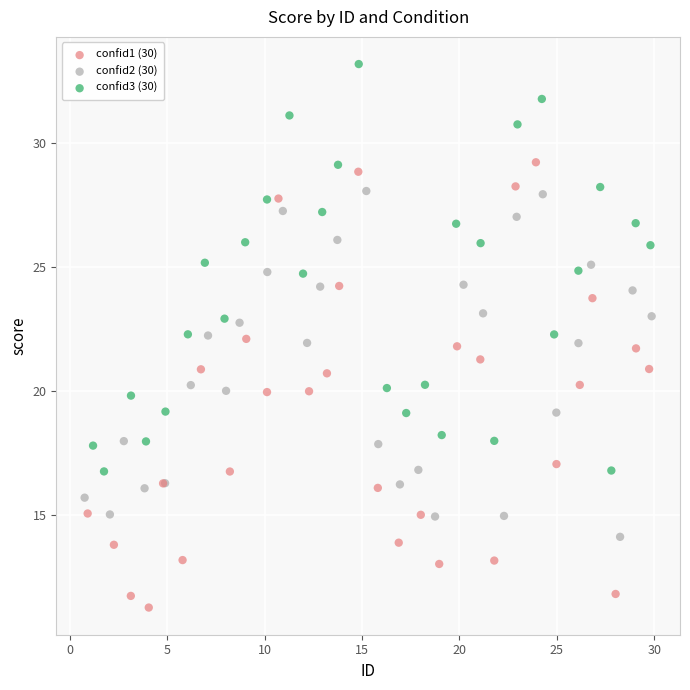

Which series reaches the maximum Y coordinate?

confid3 (30)